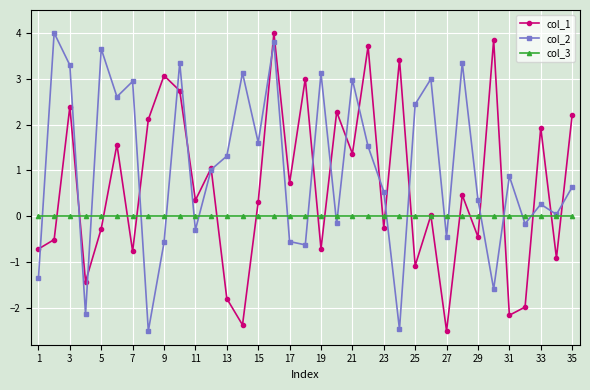

What is the minimum value shown in the chart?

-2.5